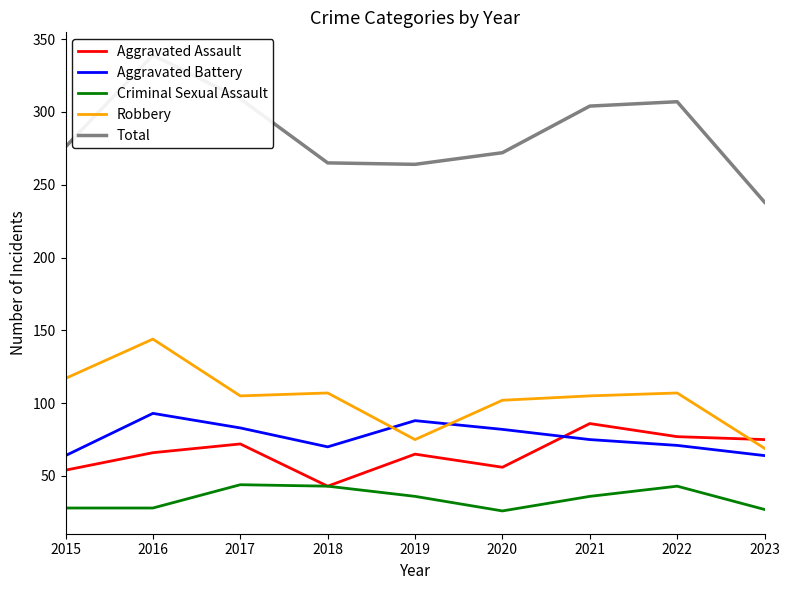

How many values in the Criminal Sexual Assault series exceed 36?

3